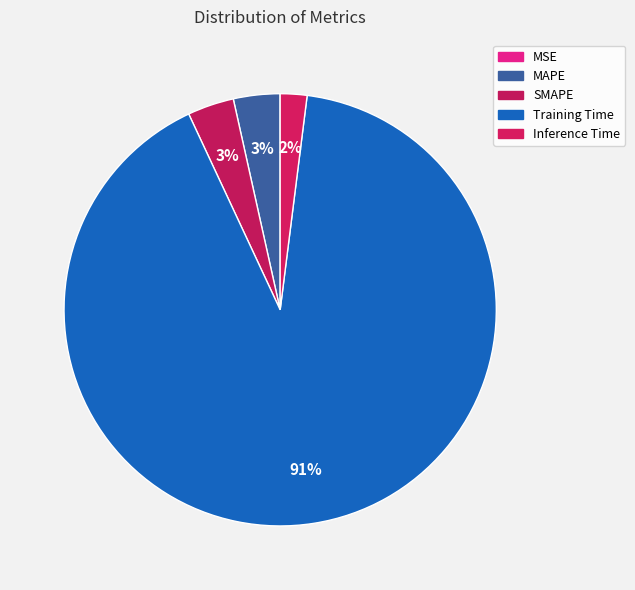

To the nearest percent, what is the difference between the largest and smallest slice percentages?

91%